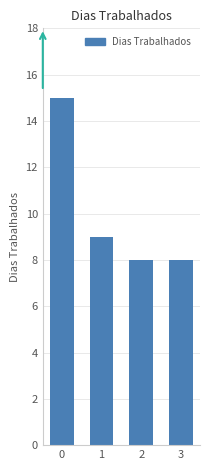

Is it true that the value at 1 is 9?

True